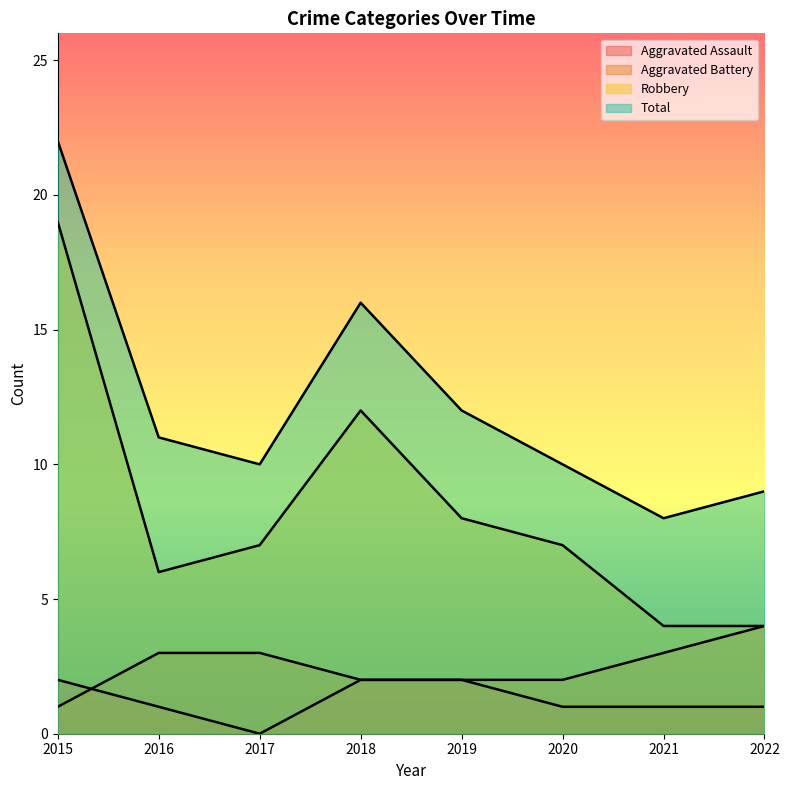

Reading left to right, what are all the values shown in this chart?

Aggravated Assault: 2	1	0	2	2	1	1	1
Aggravated Battery: 1	3	3	2	2	2	3	4
Robbery: 19	6	7	12	8	7	4	4
Total: 22	11	10	16	12	10	8	9